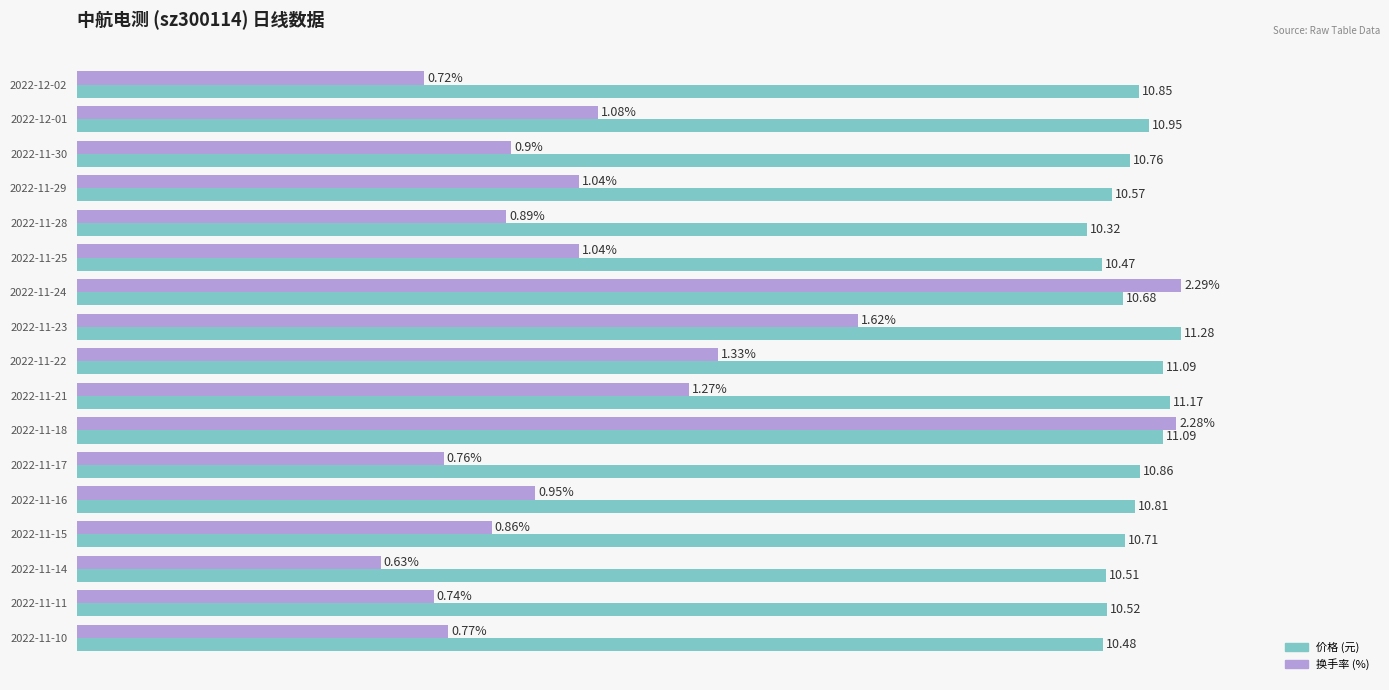

At which category is the sum across all series the highest?

2022-11-18